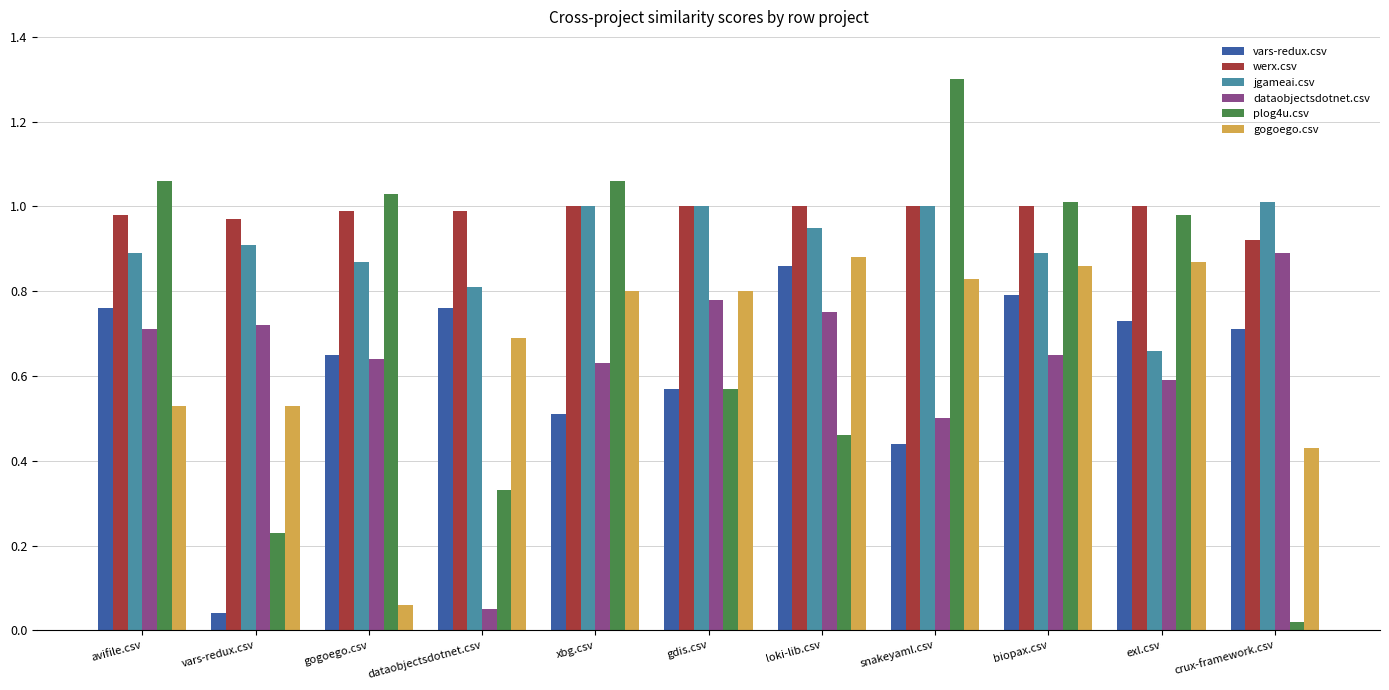

What is the sum of the jgameai.csv values at exl.csv and gdis.csv?

1.7